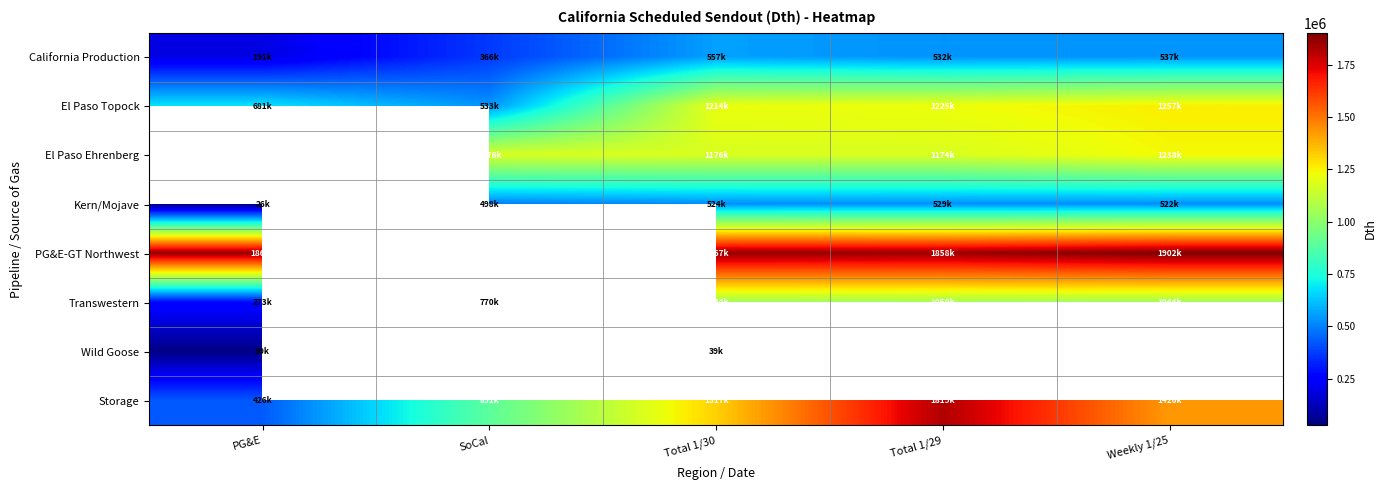

How many data points does each series have?

5